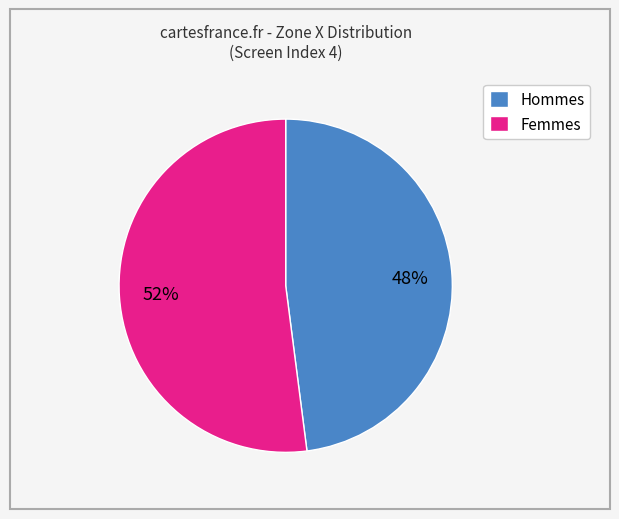

How many slices are in this pie chart?

2